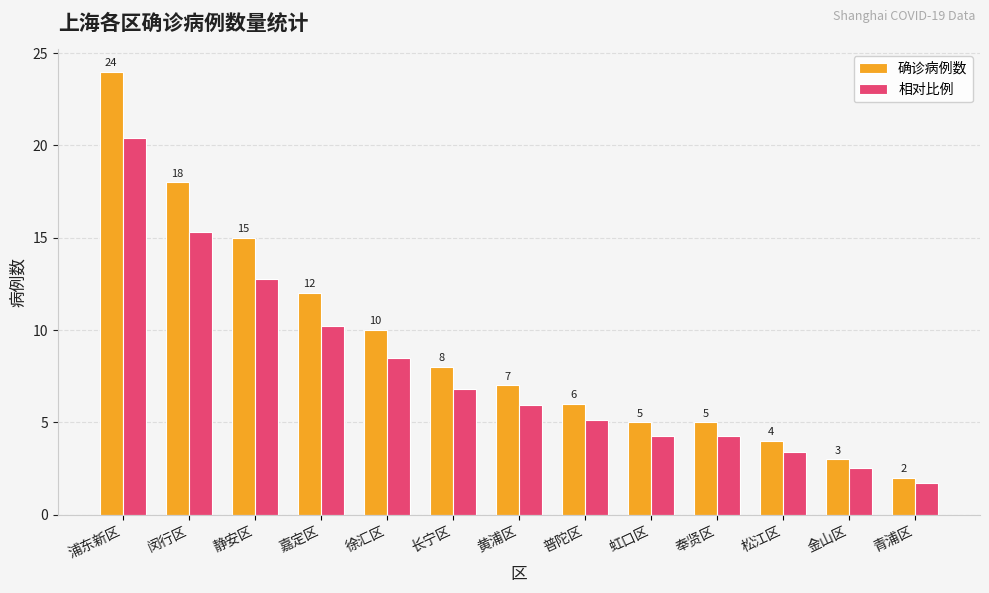

The value of 确诊病例数 at 闵行区 is 18.0. True or false?

True